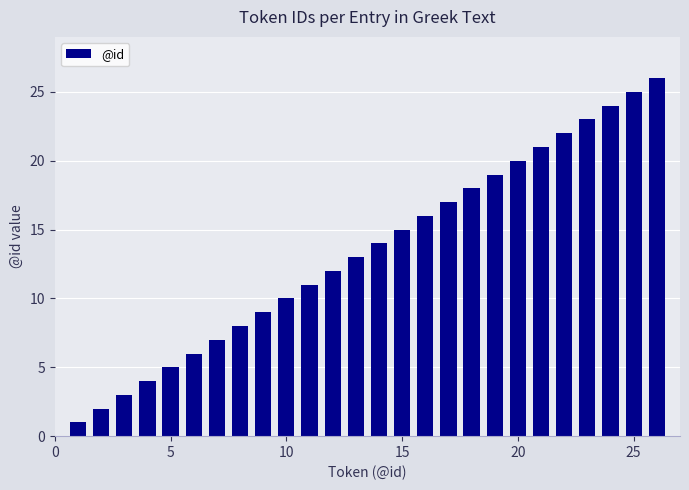

What is the difference between the maximum and minimum values?

25